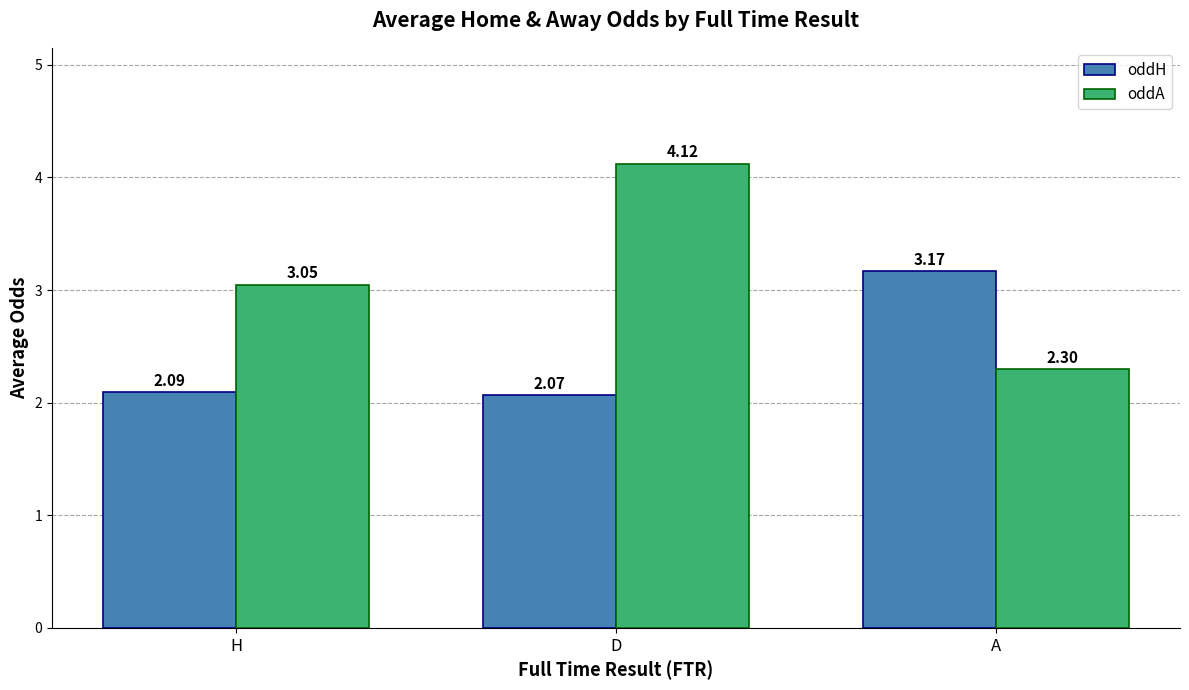

What are all the series names shown in the legend?

oddH, oddA